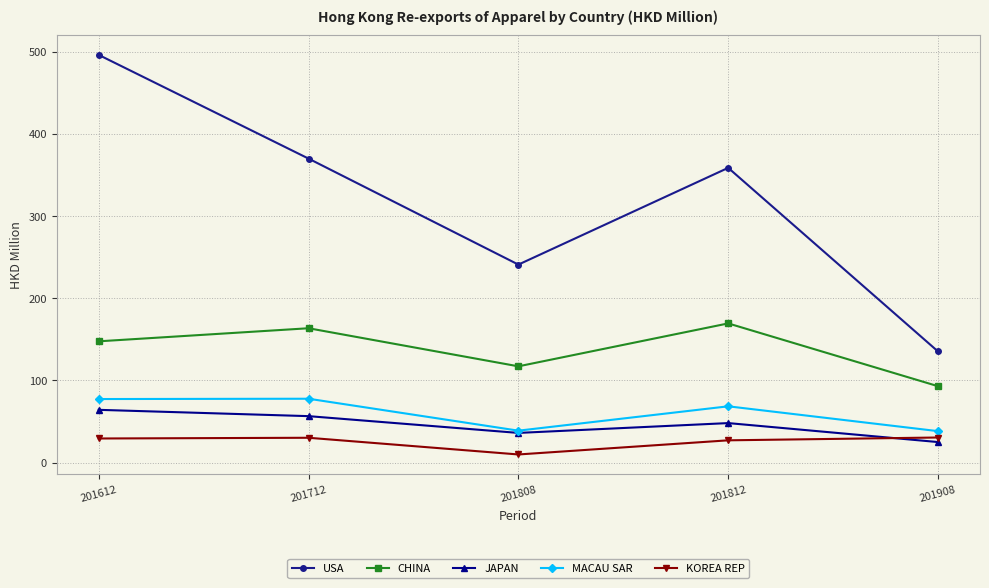

The value of KOREA REP at 201712 is 30.3. True or false?

True